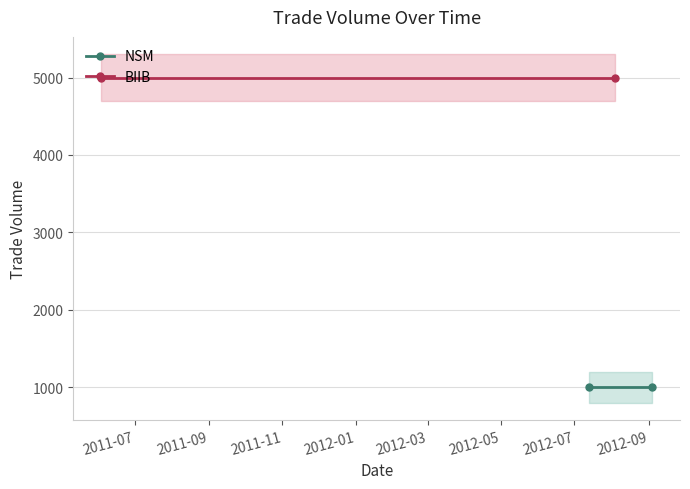

What is the difference between the highest and lowest values at 2011-09?

4000